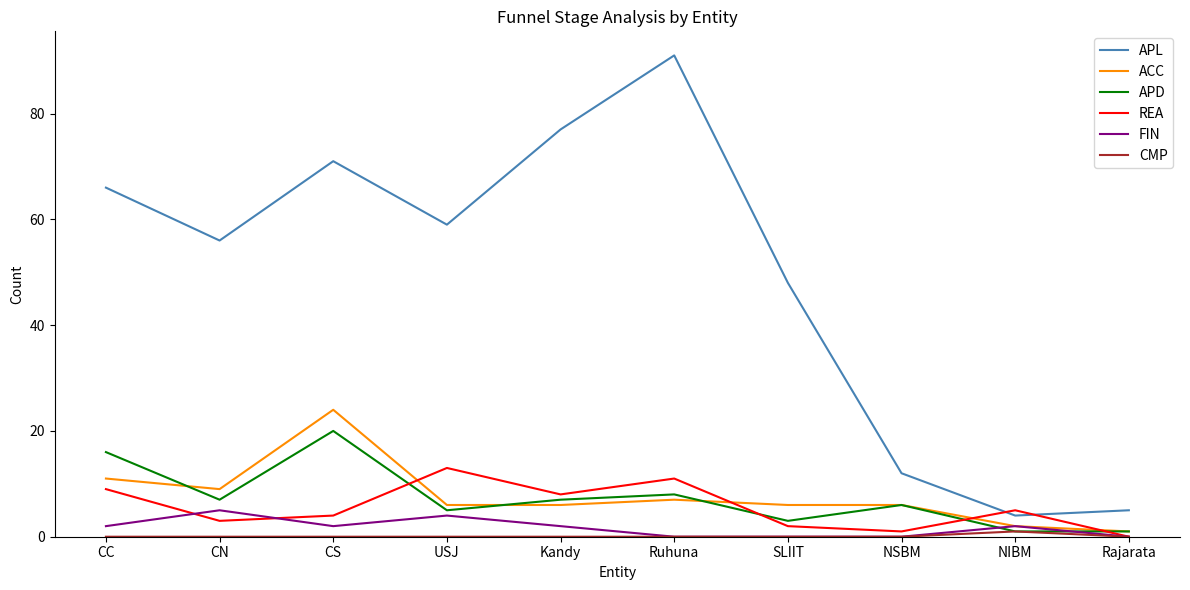

How many intersections are there between APD and REA?

4